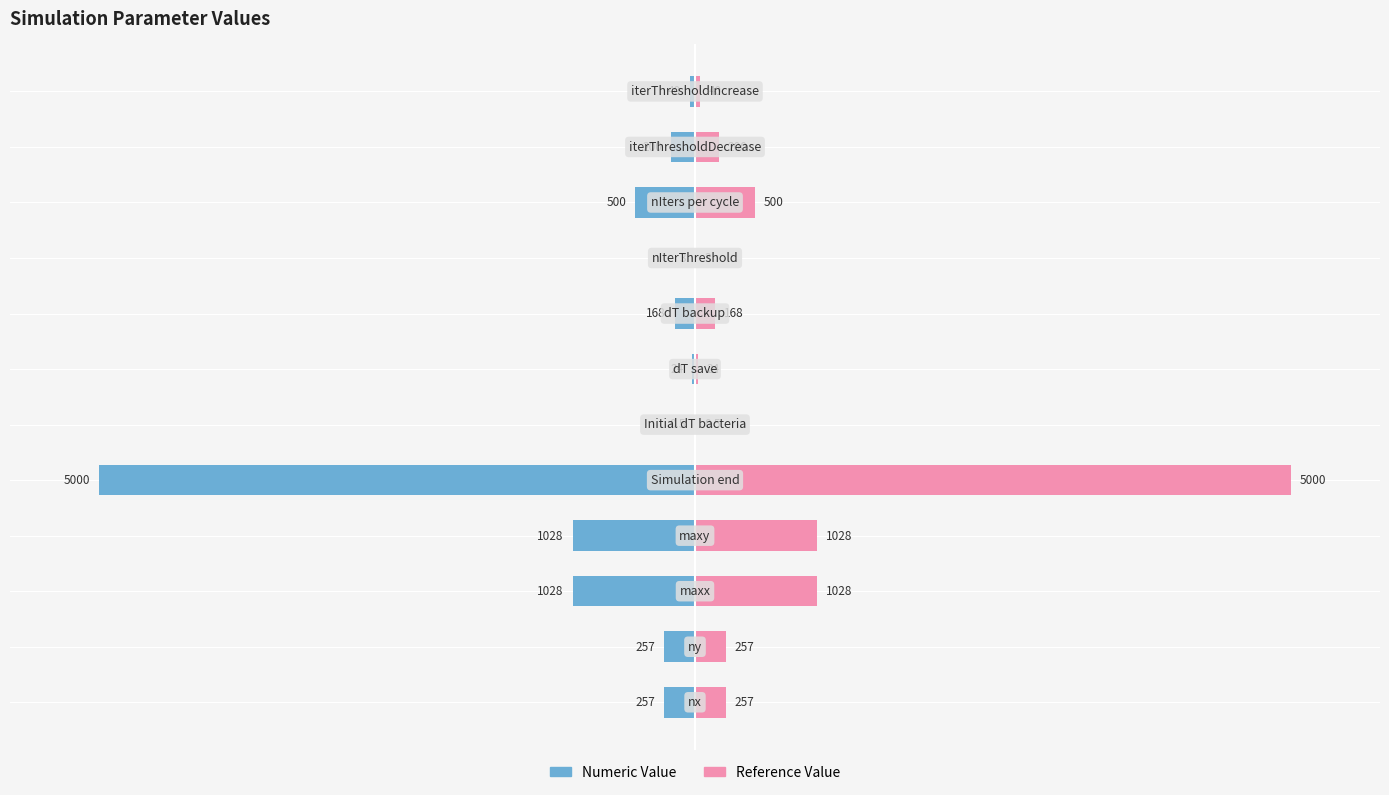

Are the bars grouped side by side (vs. stacked)?

Yes